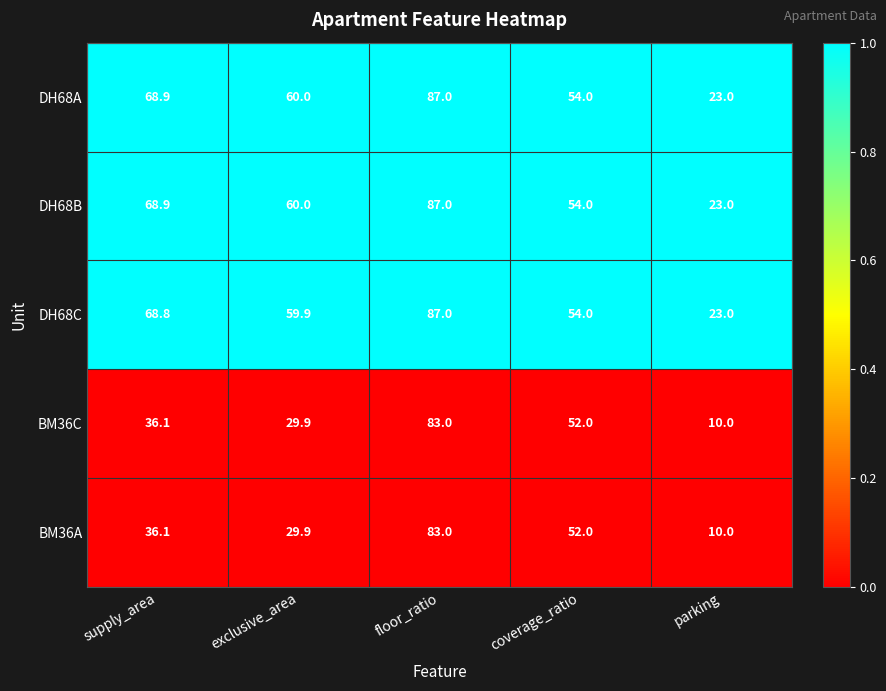

What is the difference between the BM36C values at parking and exclusive_area?

19.9